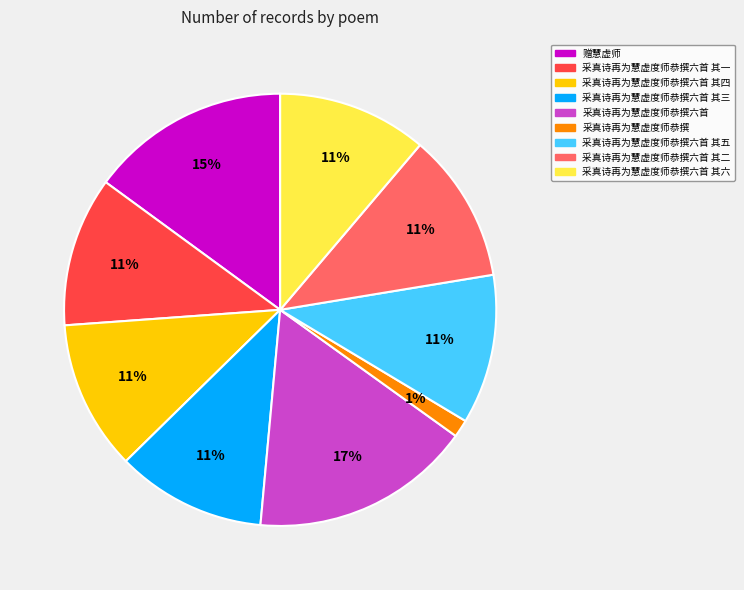

To the nearest percent, what is the average slice percentage?

11%